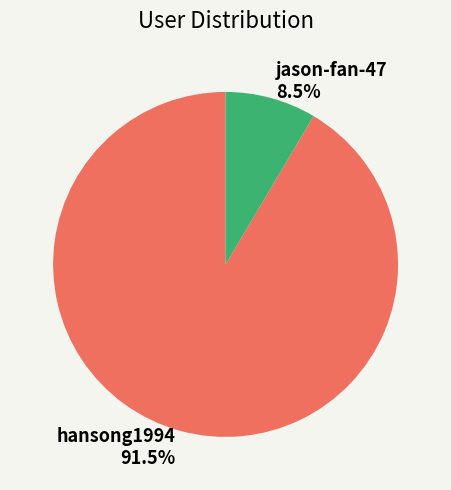

To the nearest percent, what is the difference between the jason-fan-47 and hansong1994 slice percentages?

83%